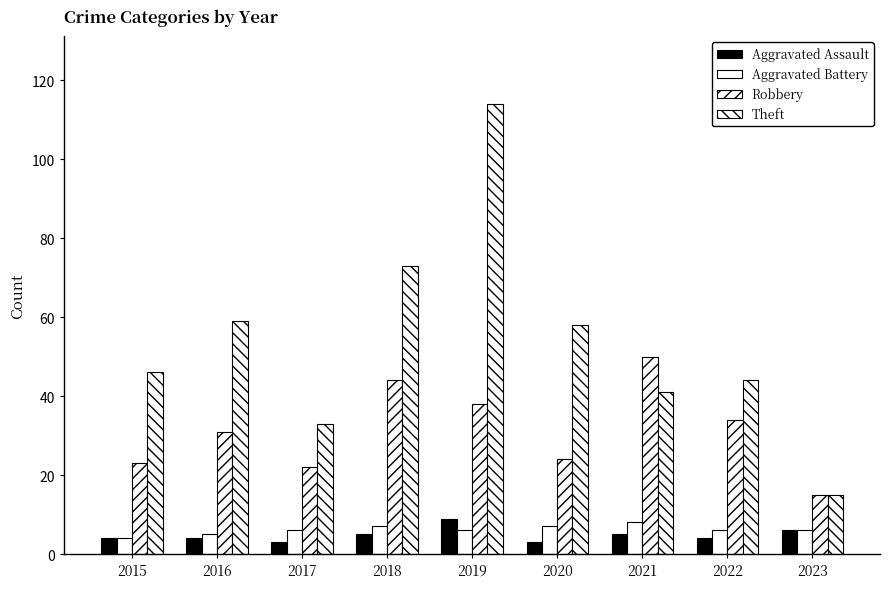

What is the value of the Theft bar at the 8th from the left?

44